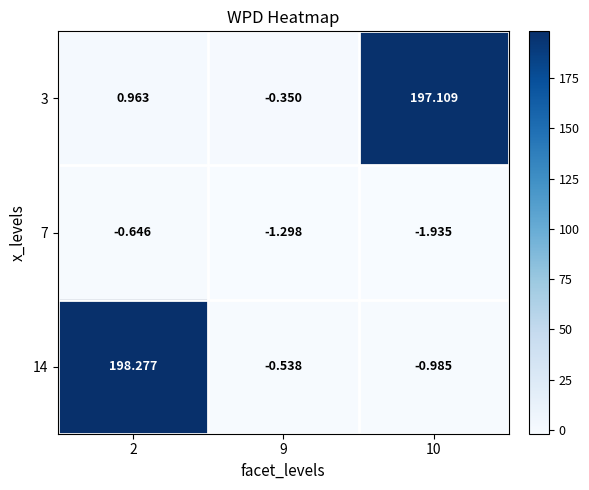

What is the difference between the highest and lowest values at 10?

199.0